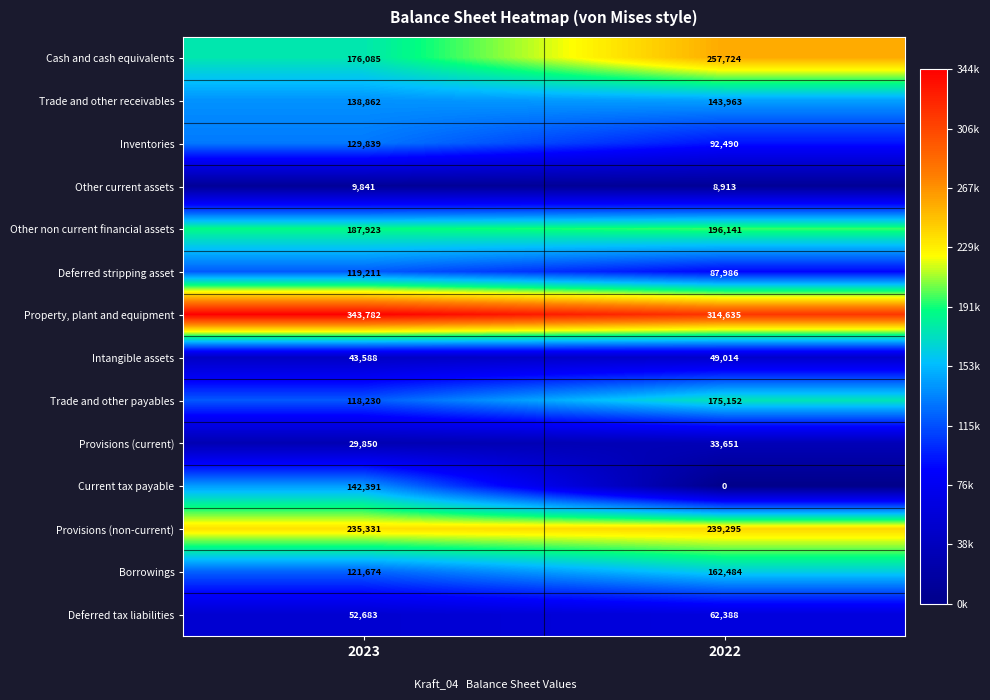

The Borrowings series shows 43861 at 2023. True or false?

False